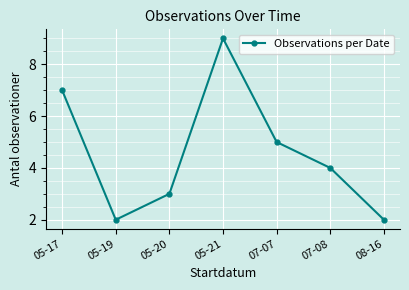

What is the minimum value shown in the chart?

2